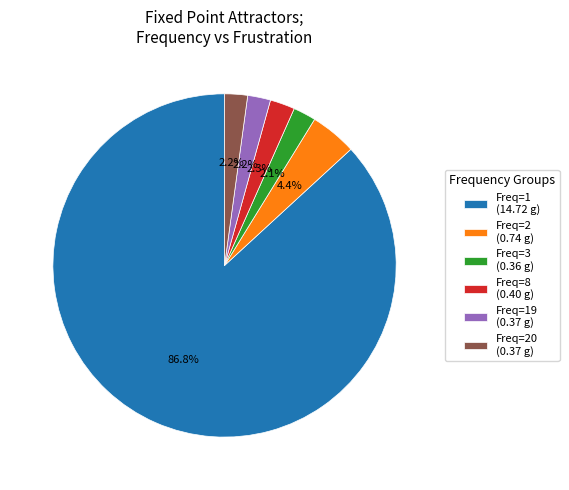

Is there any slice that represents more than half of the pie?

Yes